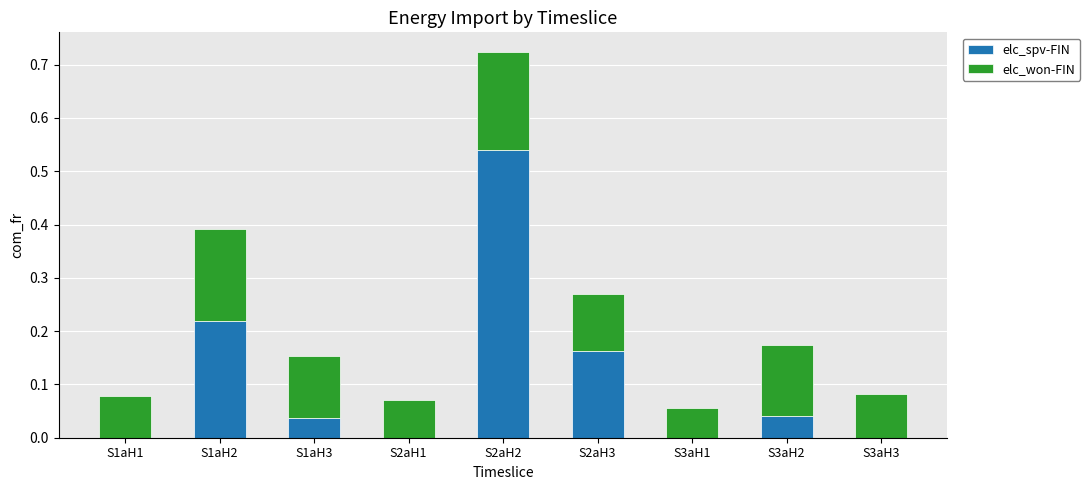

At which category is the sum across all series the highest?

S2aH2